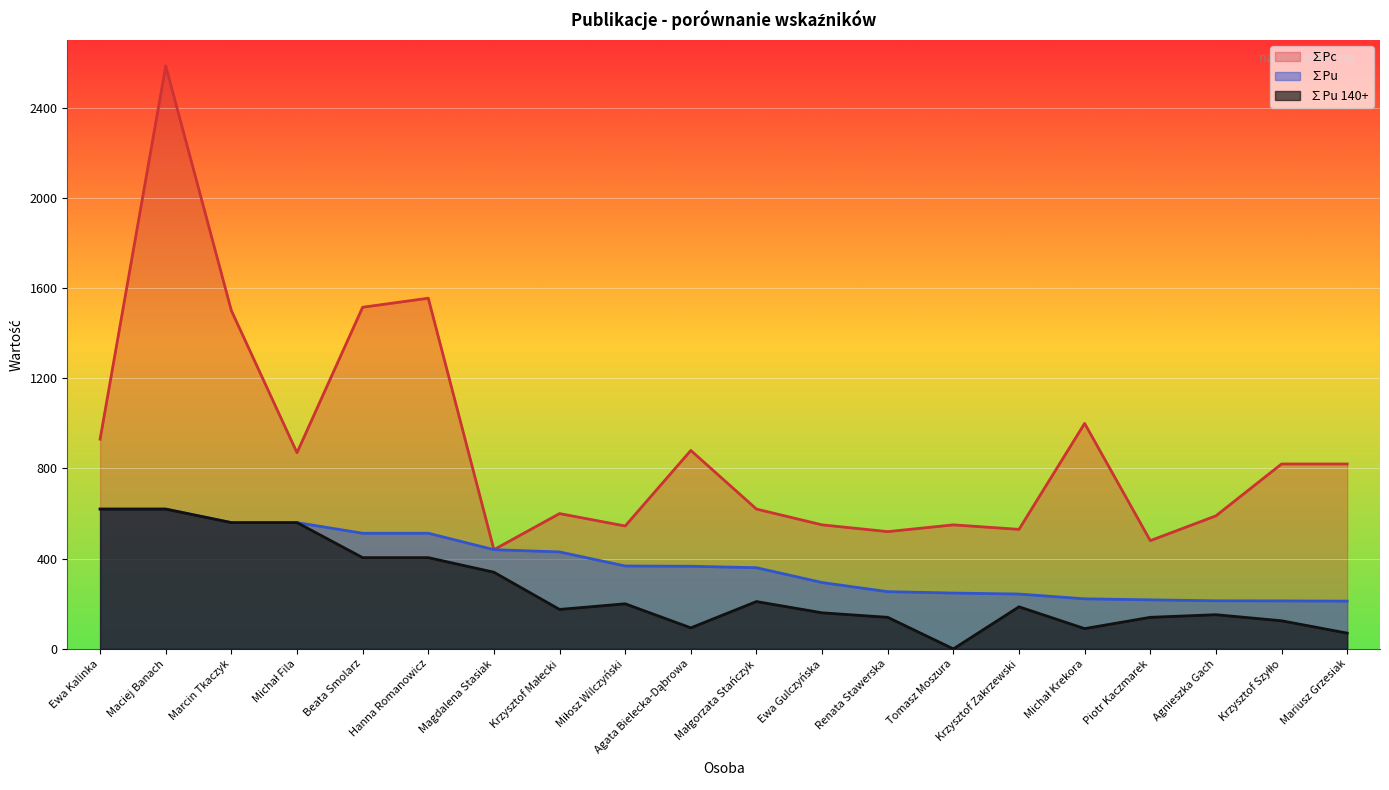

Which has a higher value, Ewa Gulczyńska or Beata Smolarz?

Beata Smolarz